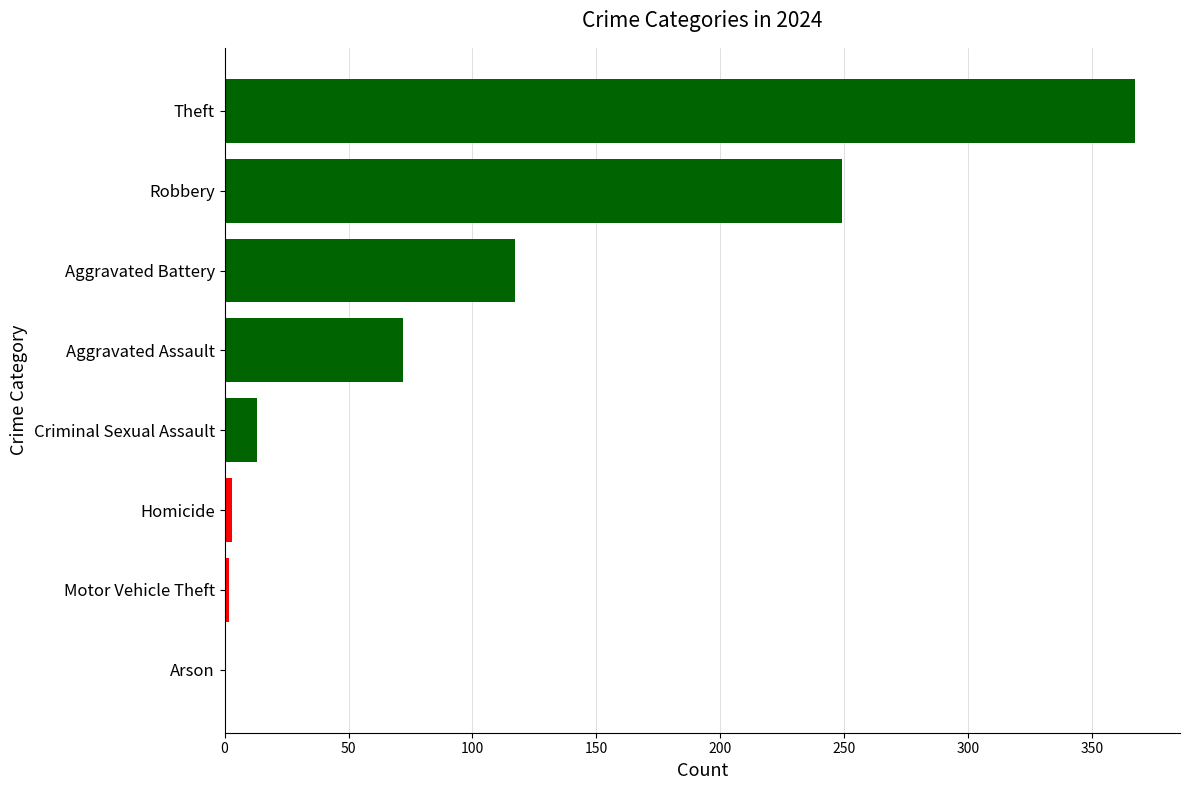

Approximately how many times larger is the value at Aggravated Battery compared to Theft?

0.3